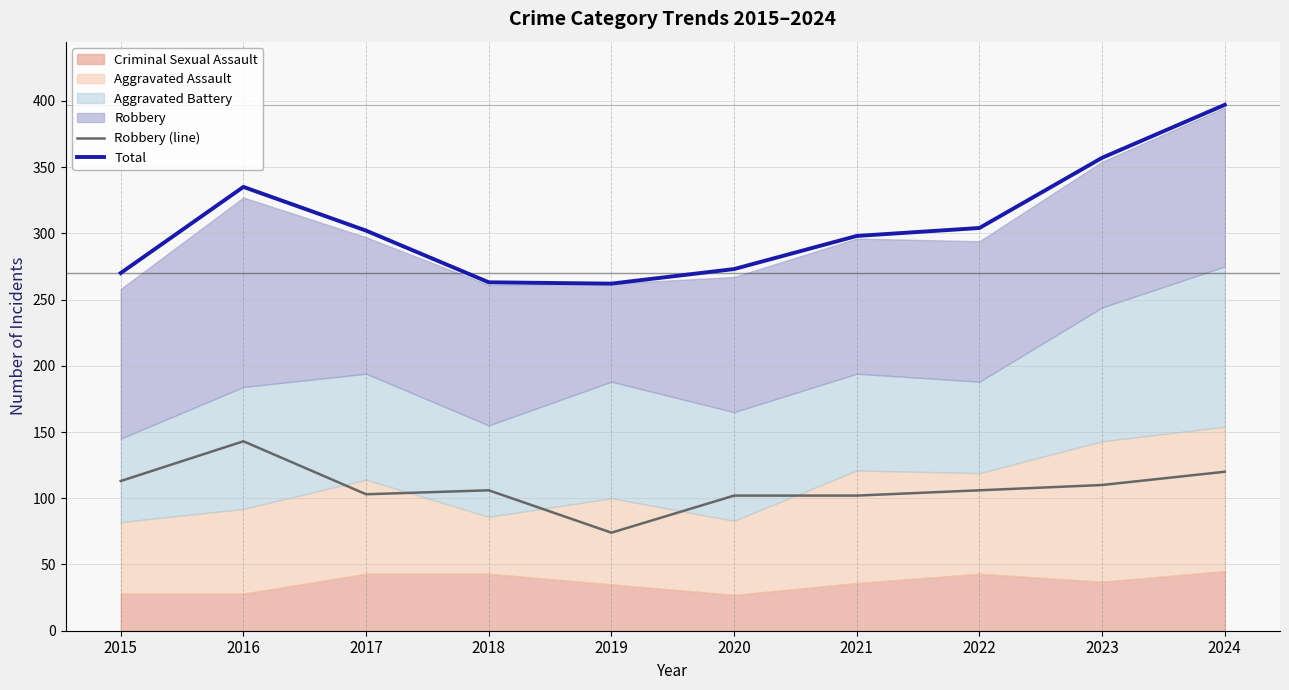

Is it true that Robbery (line) equals 120 at 2024?

True